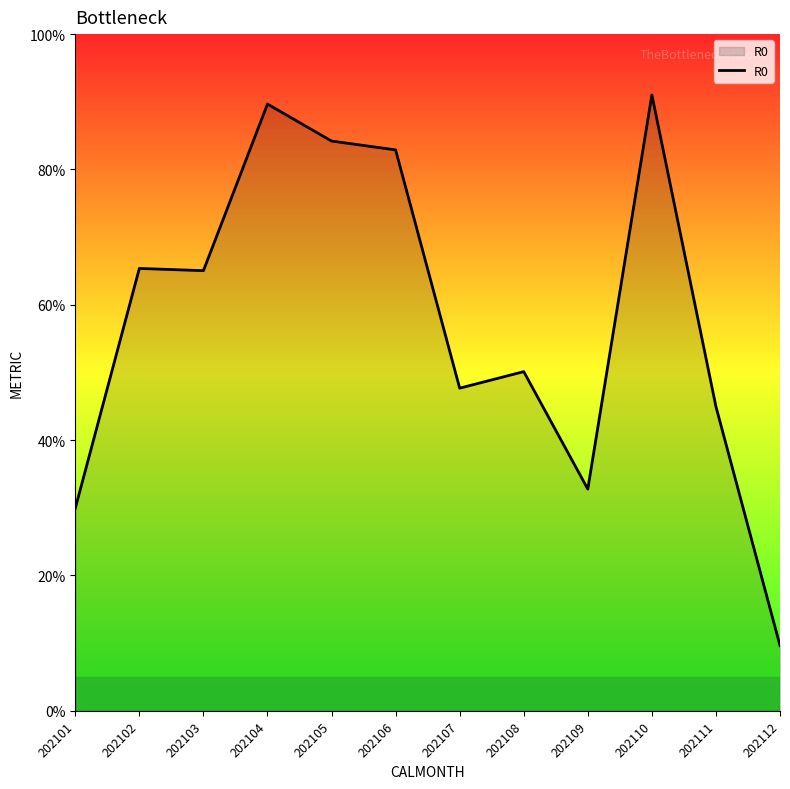

What is the difference between the values at 202105 and 202102?

18.8